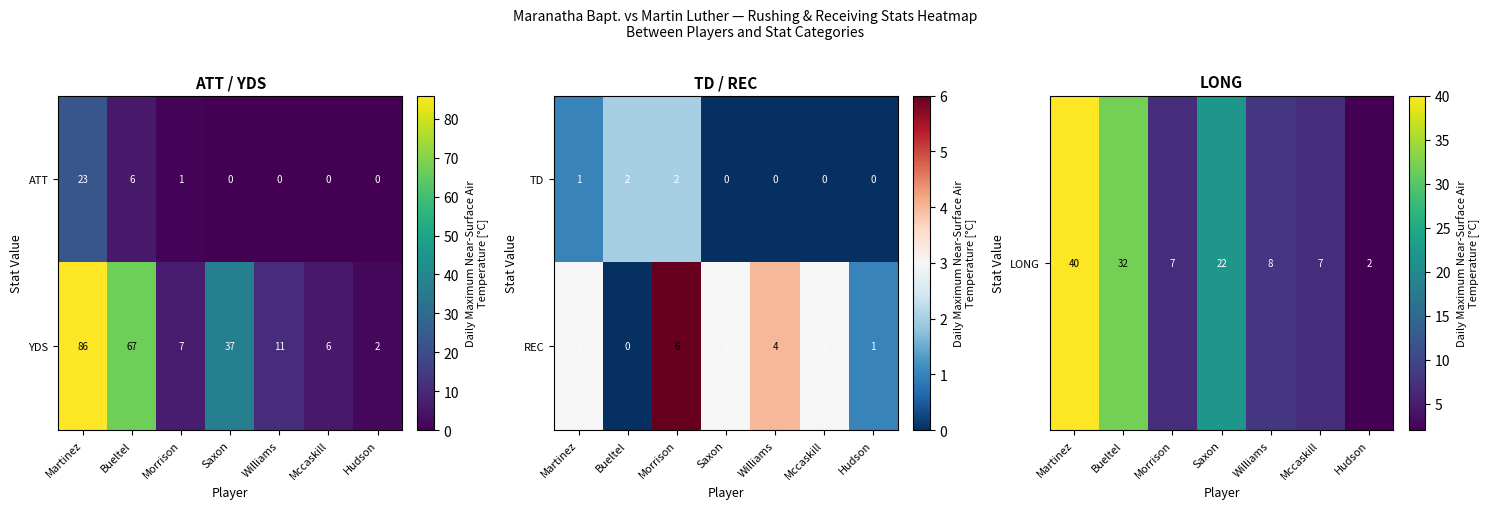

True or false: YDS has a value of 7 at Morrison.

True